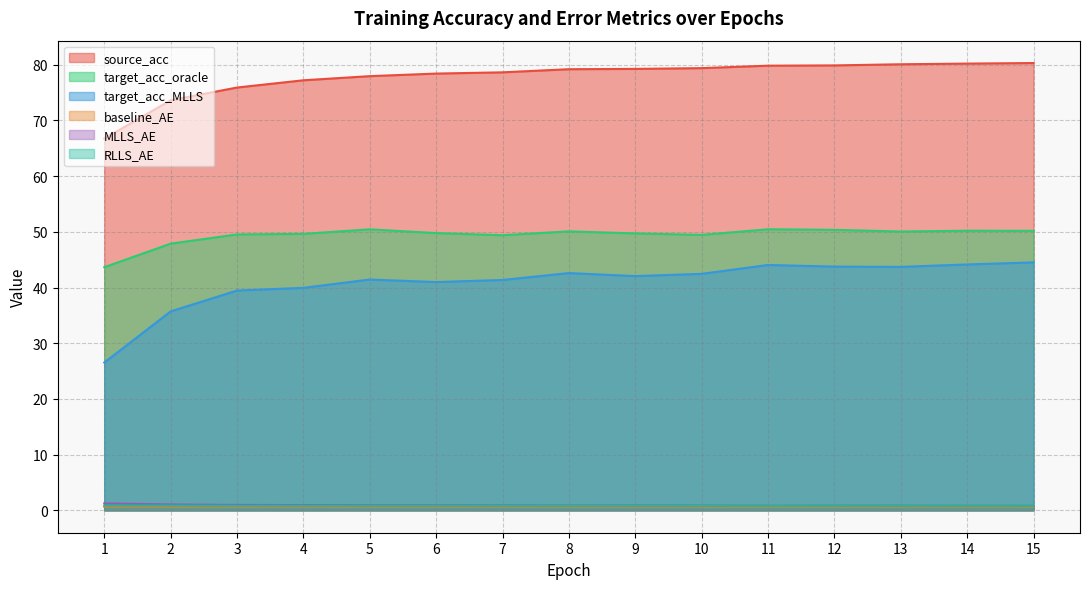

True or false: baseline_AE has a value of 0.2 at 11.

False